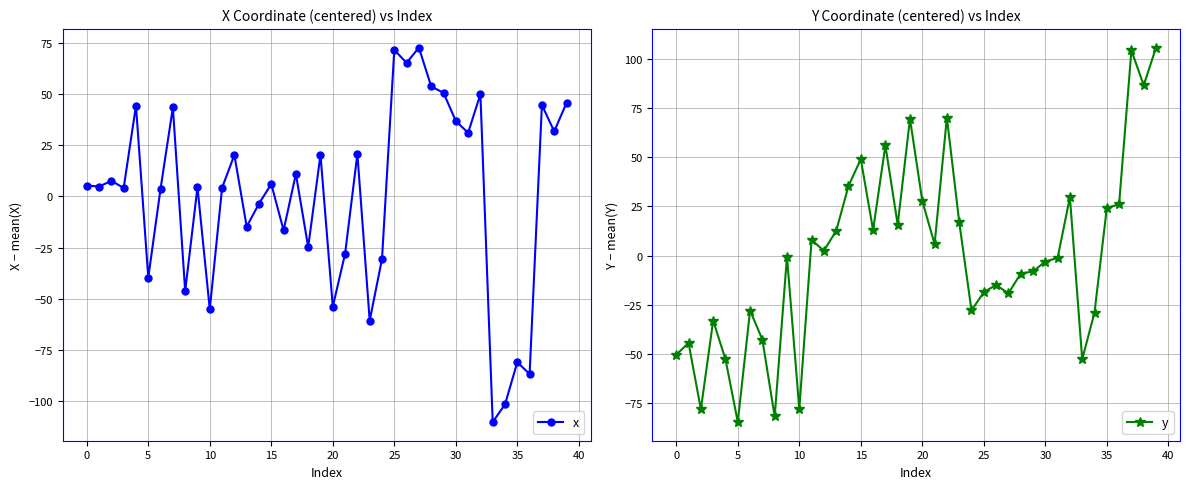

At which category is the sum across all series the highest?

39